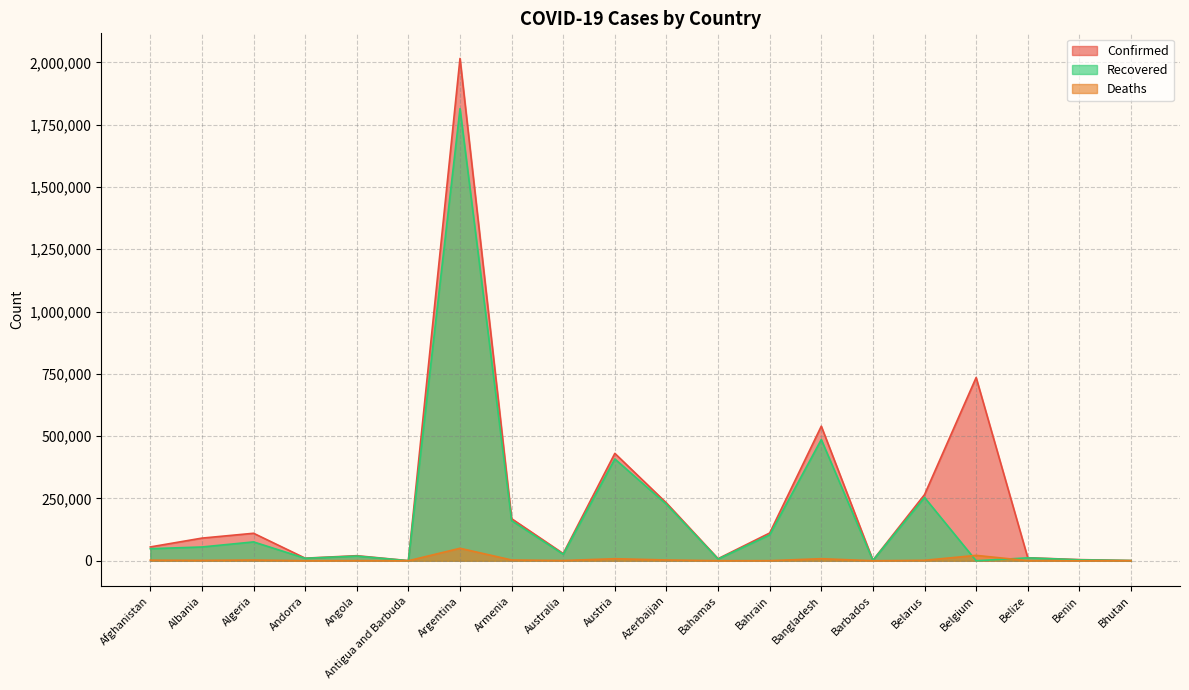

Is the value of Deaths at Austria greater than the value of Recovered at Belize?

No